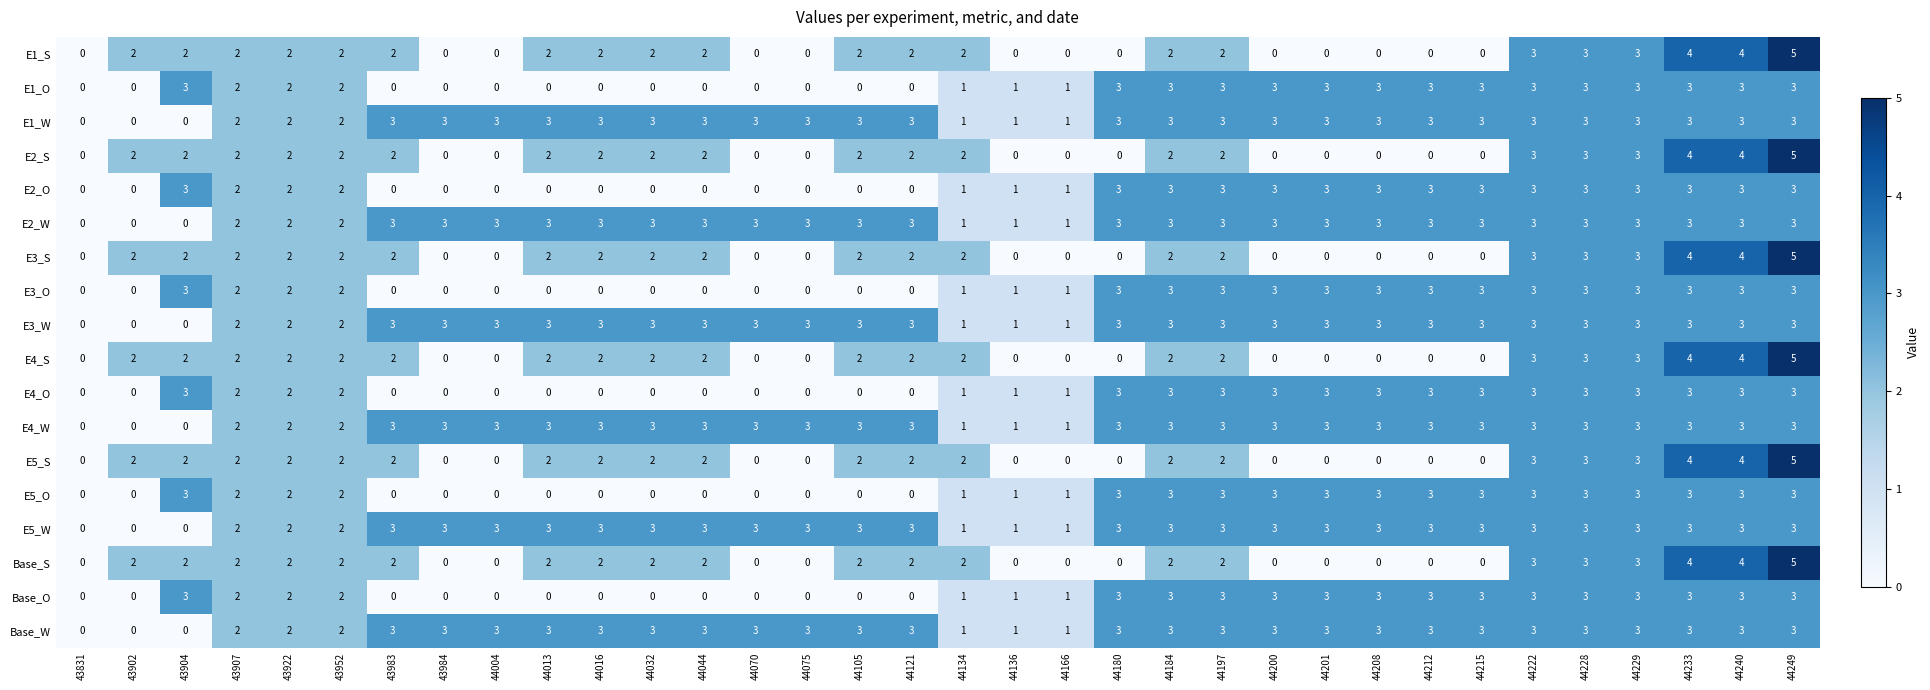

Count the E5_S values in the range 0 to 2.

28